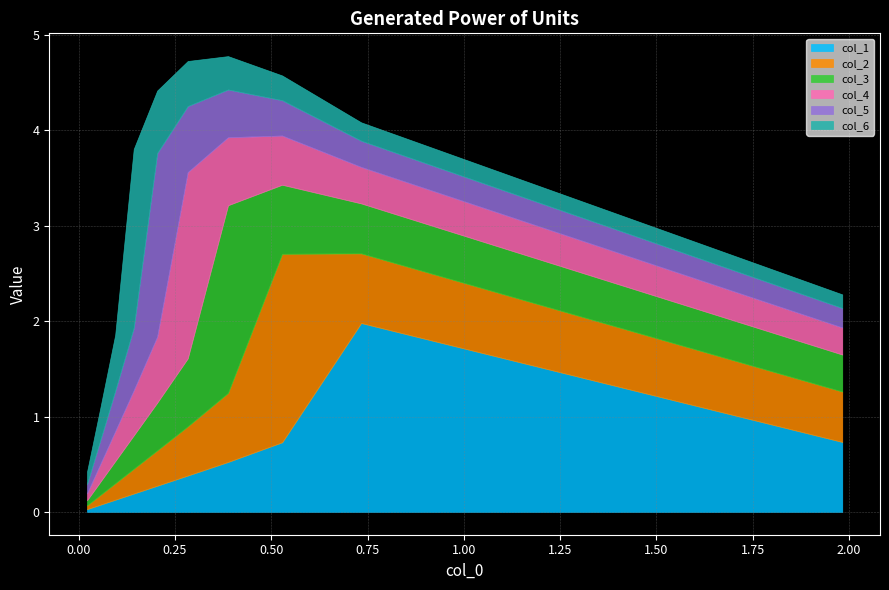

True or false: col_6 and col_4 intersect in this chart.

True